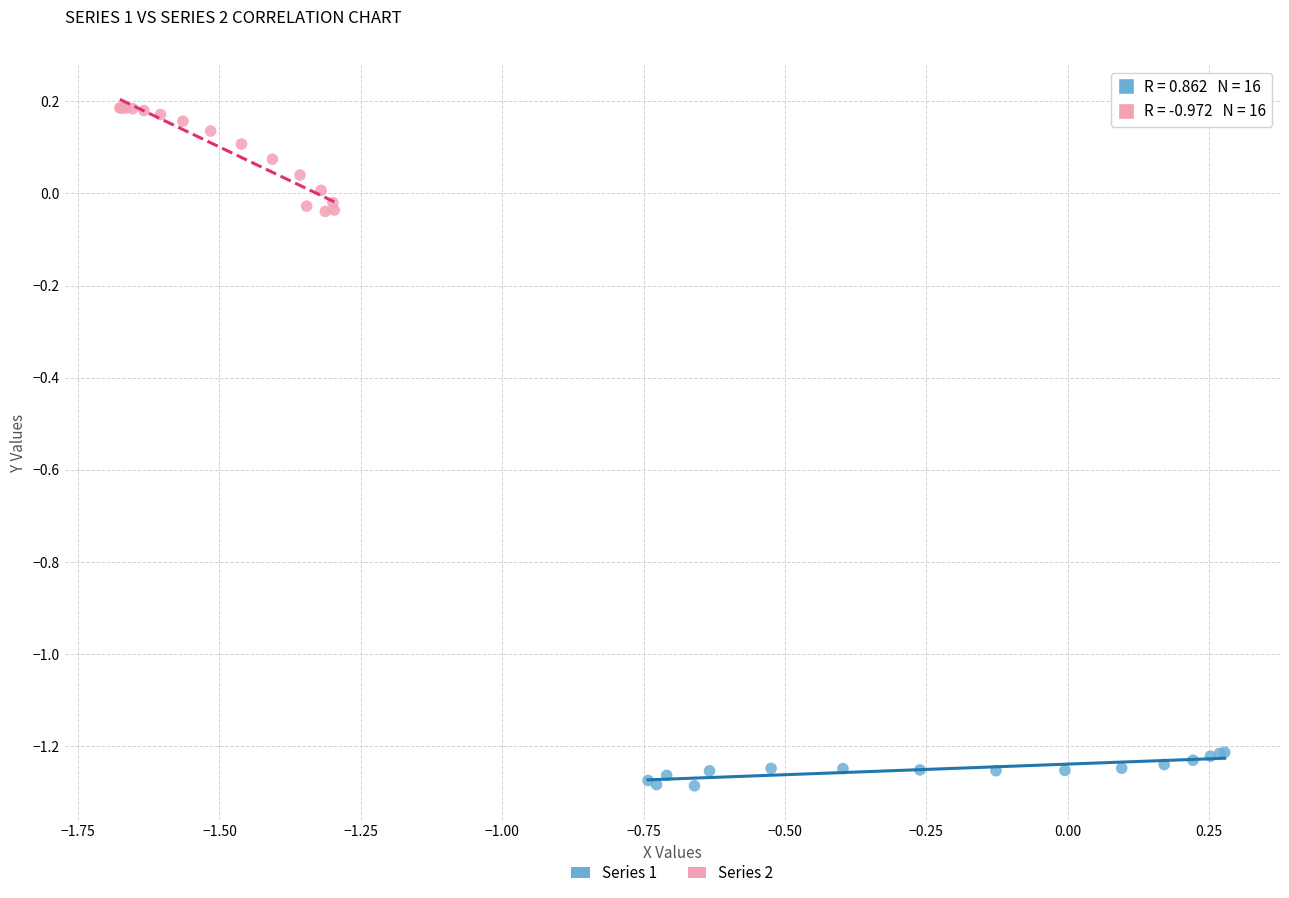

Which series has the widest spread of Y values?

Series 2